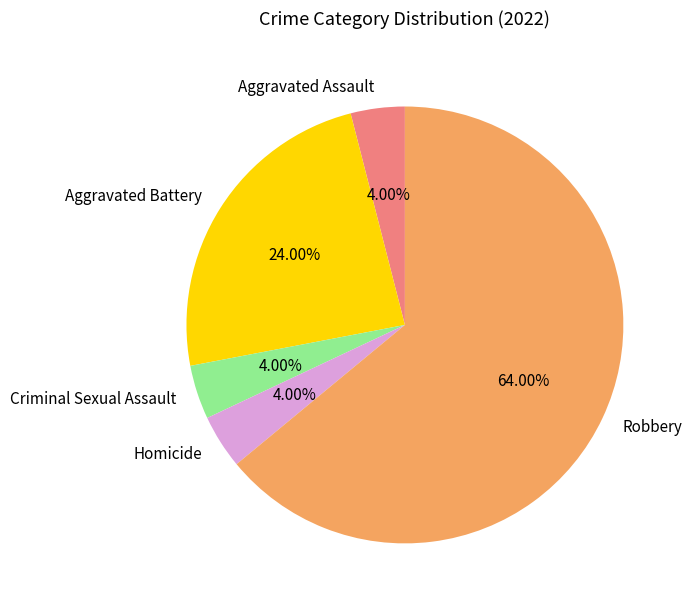

What portion of the pie excludes Robbery?

36.0%